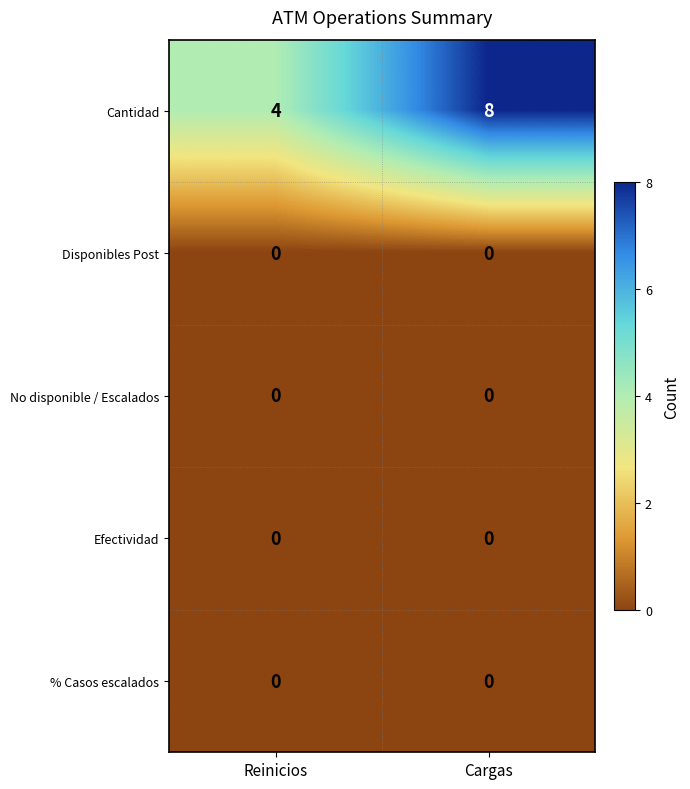

Reading left to right, extract all data points from this chart.

Cantidad: 4	8
Disponibles Post: 0	0
No disponible / Escalados: 0	0
Efectividad: 0	0
% Casos escalados: 0	0